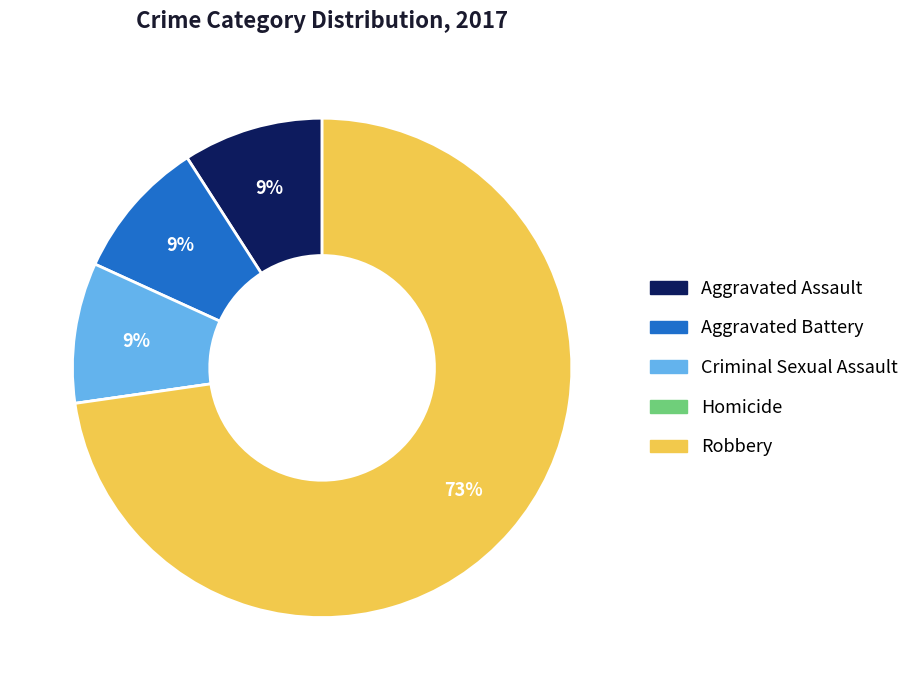

The Criminal Sexual Assault slice represents 9% of the pie. True or false?

True